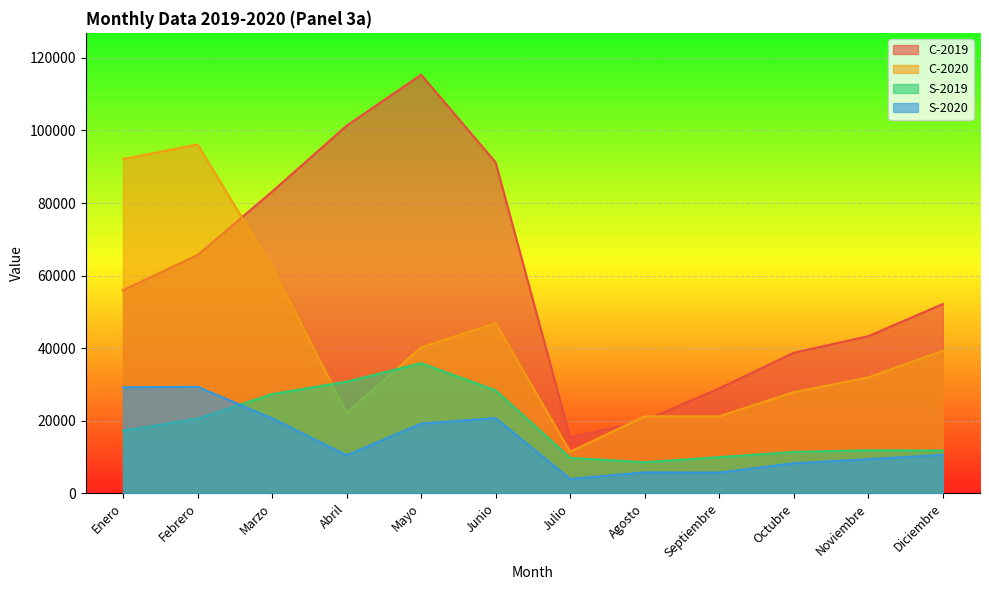

Reading left to right, what are all the values shown in this chart?

C-2019: Enero=56002	Febrero=65697	Marzo=83152	Abril=101316	Mayo=115367	Junio=91212	Julio=15444	Agosto=20098	Septiembre=28938	Octubre=38763	Noviembre=43321	Diciembre=52187
C-2020: Enero=92133	Febrero=96150	Marzo=62390	Abril=22220	Mayo=40242	Junio=46912	Julio=11493	Agosto=21255	Septiembre=21253	Octubre=27920	Noviembre=31977	Diciembre=39313
S-2019: Enero=17284	Febrero=20597	Marzo=27361	Abril=30782	Mayo=35882	Junio=28394	Julio=9788	Agosto=8598	Septiembre=9999	Octubre=11436	Noviembre=11898	Diciembre=11805
S-2020: Enero=29245	Febrero=29379	Marzo=20706	Abril=10510	Mayo=19245	Junio=20757	Julio=3991	Agosto=5806	Septiembre=5766	Octubre=8315	Noviembre=9440	Diciembre=10645